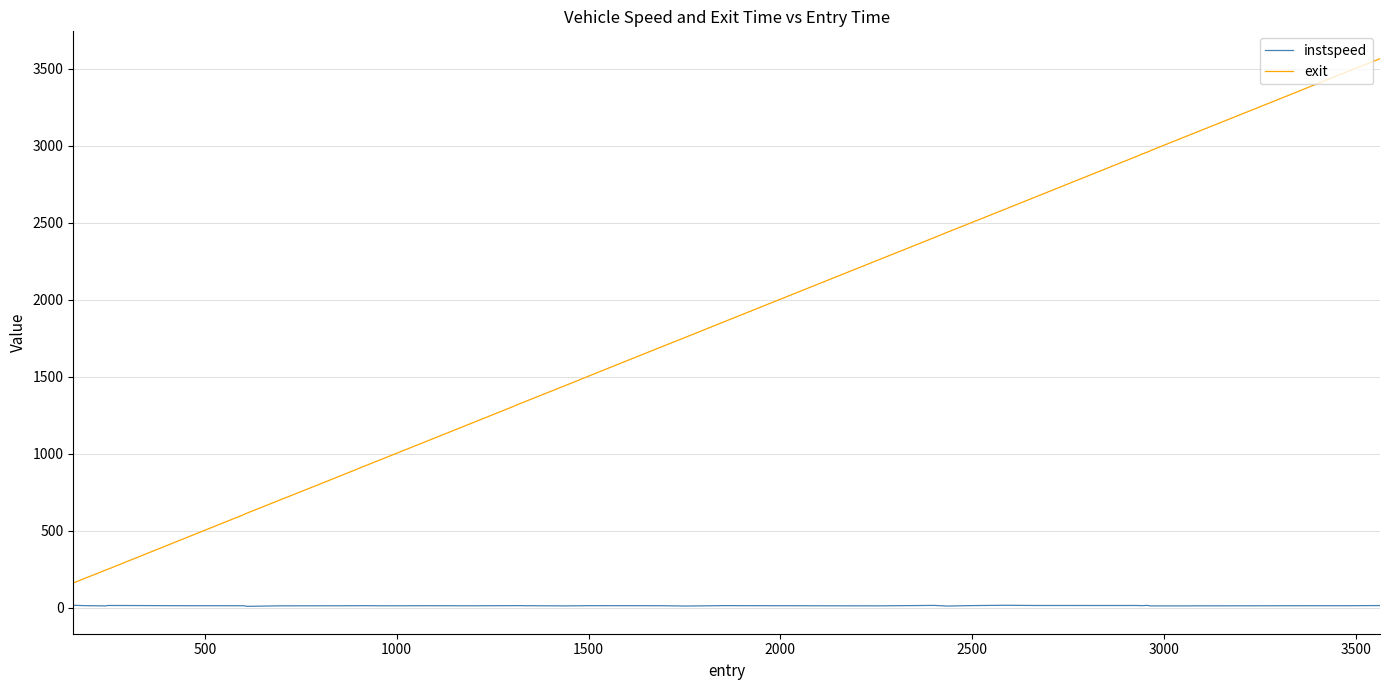

Rank the series by their maximum value, from highest to lowest.

exit, instspeed